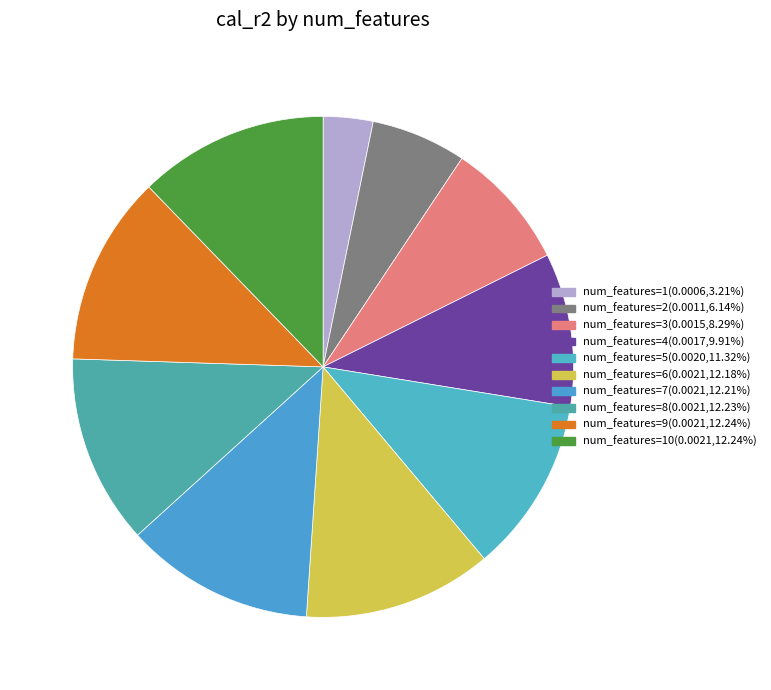

Count the number of slices in the pie.

10